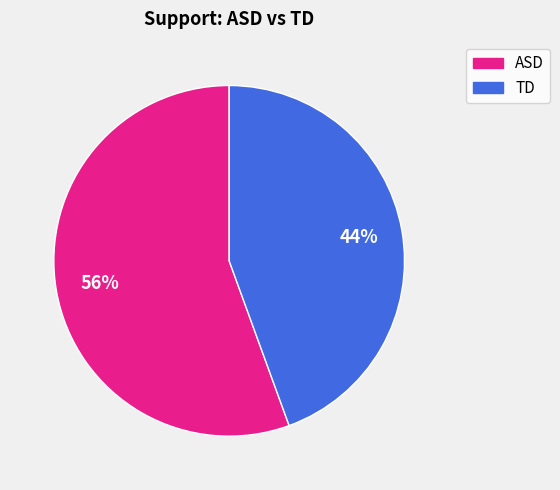

Is there any slice that represents more than half of the pie?

Yes